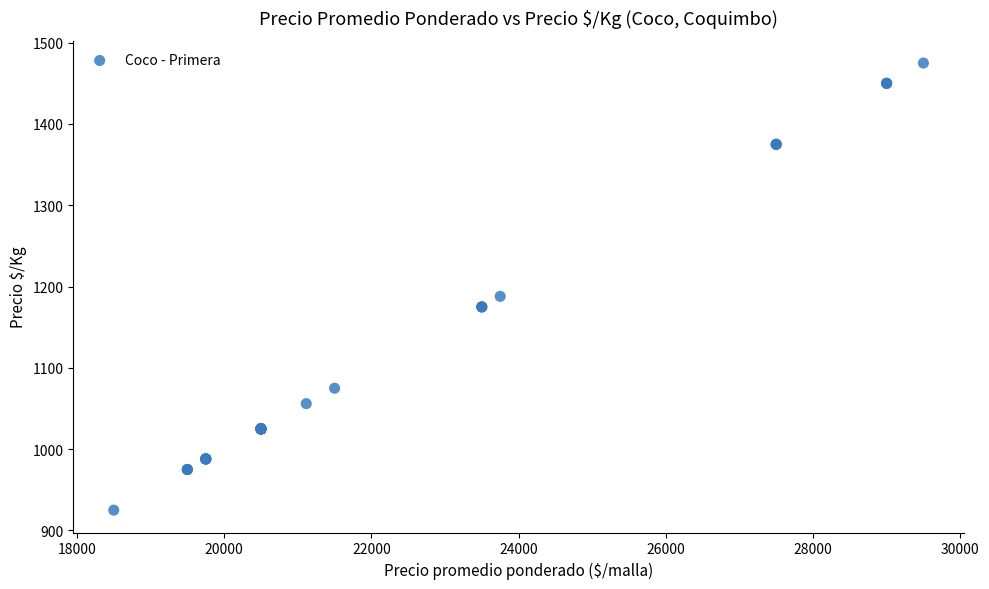

What Y value in the scatter plot is closest to 1200?

1188